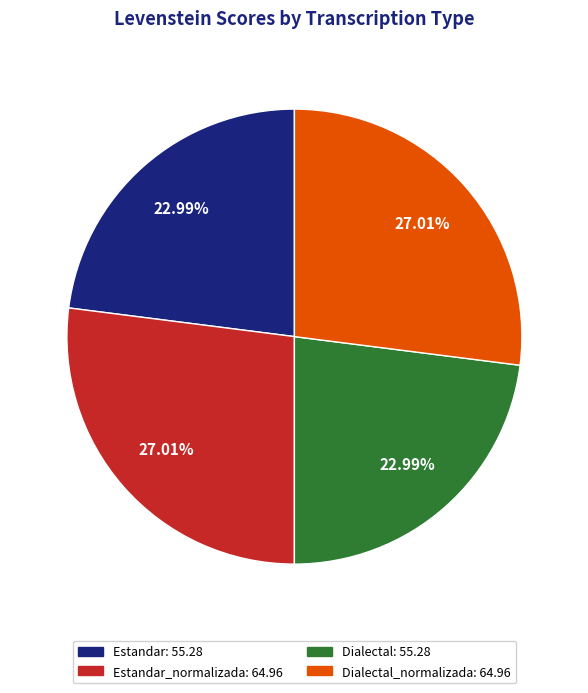

Is there a majority slice in this chart?

No